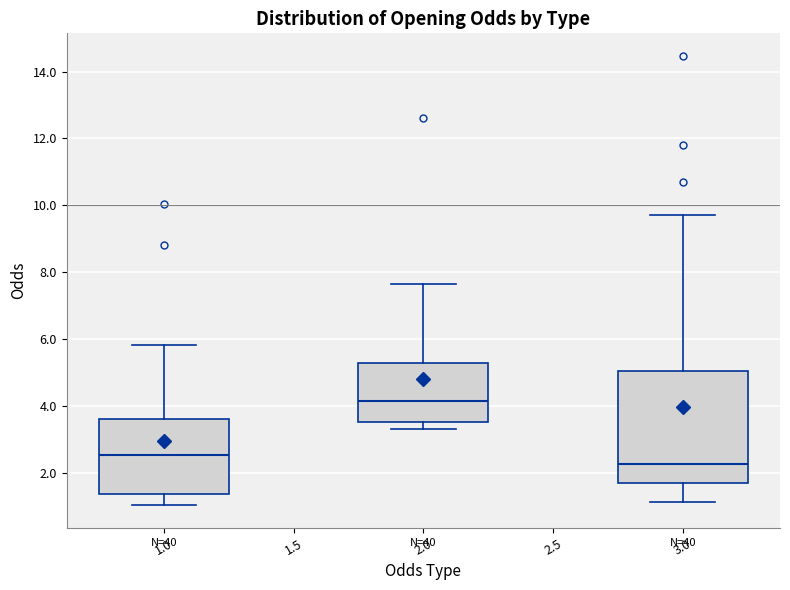

Reading left to right, transcribe this box plot: for each box, give where its median line is, the range the box spans, and where its two whiskers end, as read against the y-axis. The values are not printed on the chart, so give them approximately, as read against the axis.

1.0: median 2.6, box 1.4 to 3.6, whiskers 1.0 to 5.8
2.0: median 4.2, box 3.6 to 5.2, whiskers 3.4 to 7.6
3.0: median 2.2, box 1.8 to 5.0, whiskers 1.2 to 9.8